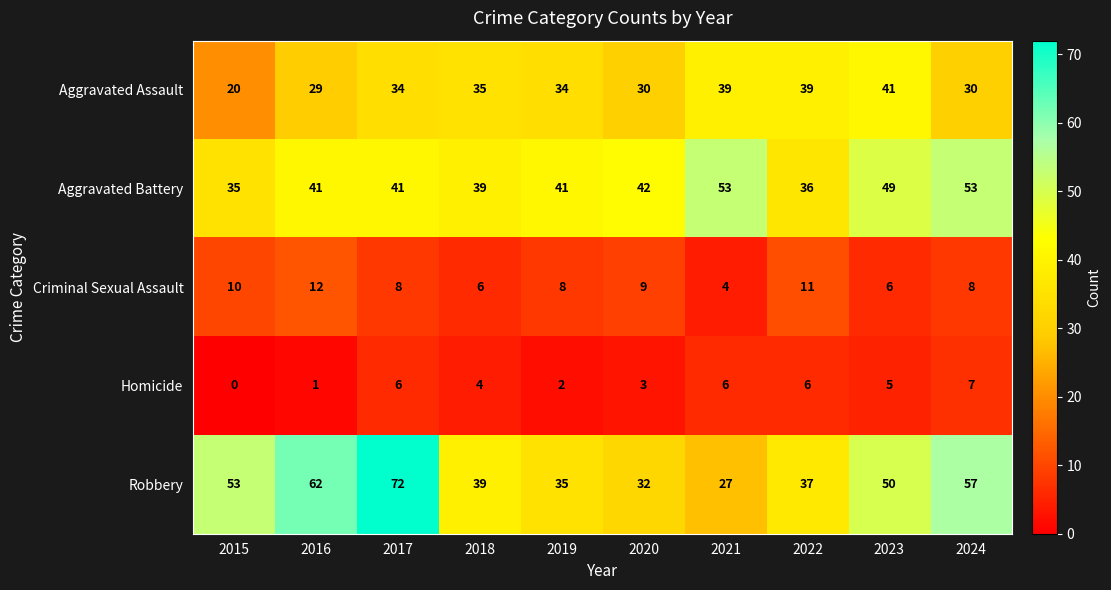

What is the total value across all series at 2020?

116